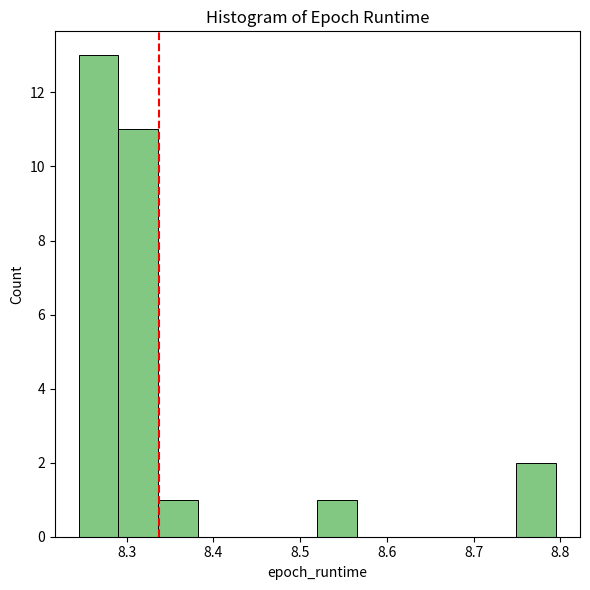

What is the height of the bar covering 8.34 to 8.38 on the x-axis? Neither the bar edges nor the heights are printed on the chart, so give them approximately, as read against the axes.

1